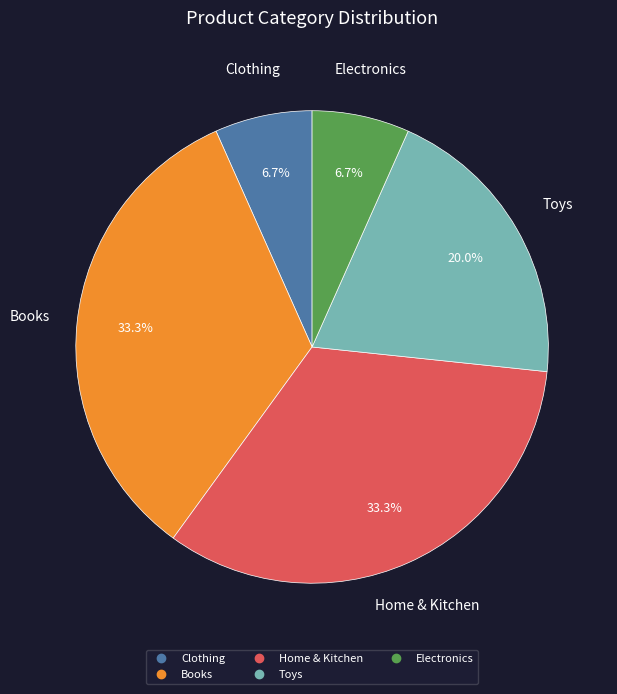

To the nearest percent, what is the combined percentage of Electronics and Home & Kitchen?

40%